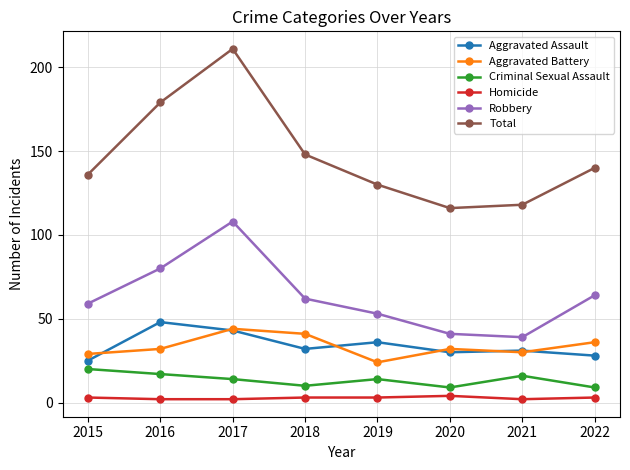

True or false: Criminal Sexual Assault and Total intersect in this chart.

False